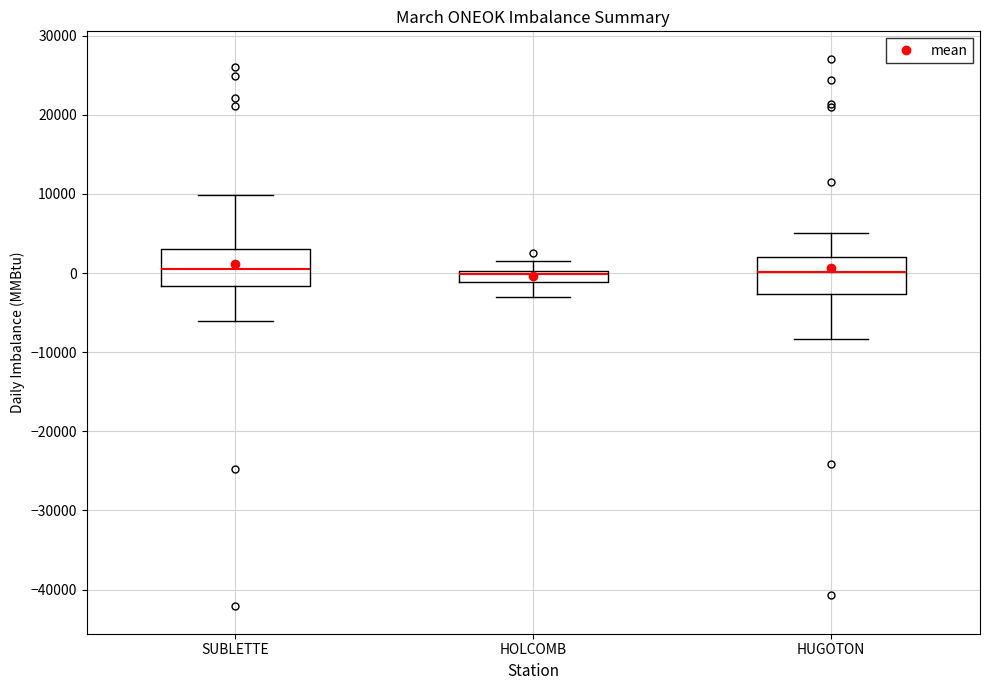

Where does the lower whisker of the box for HUGOTON end on the y-axis? The values are not printed on the chart, so give them approximately, as read against the axis.

-8000